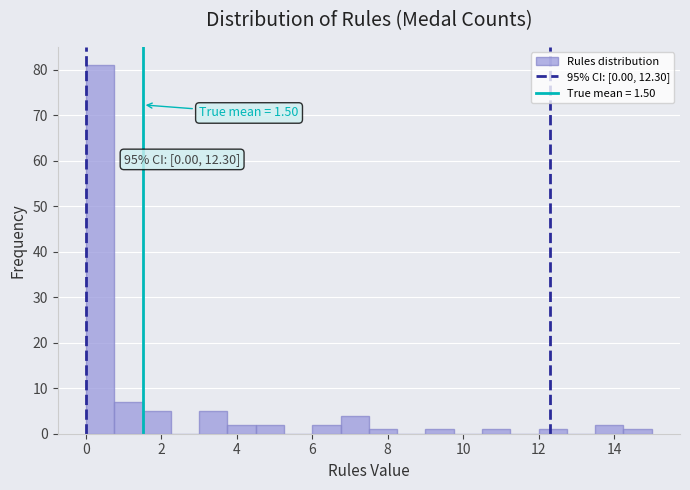

Read against the x-axis, roughly where is the centre of the tallest bar?

0.4